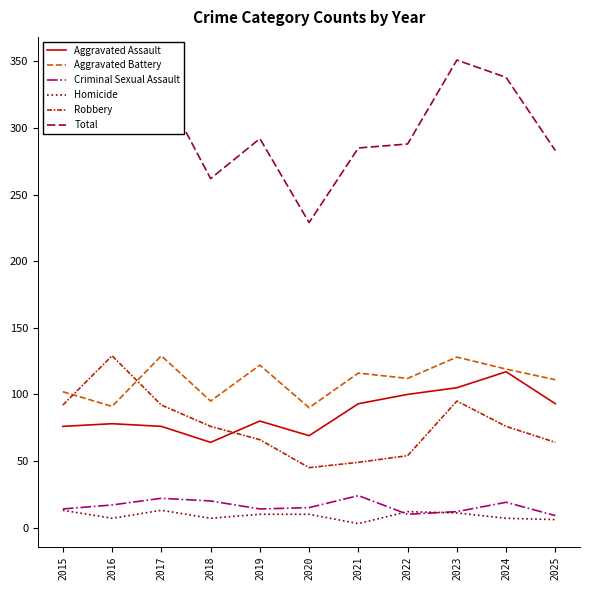

True or false: Criminal Sexual Assault and Aggravated Battery cross at least once.

False